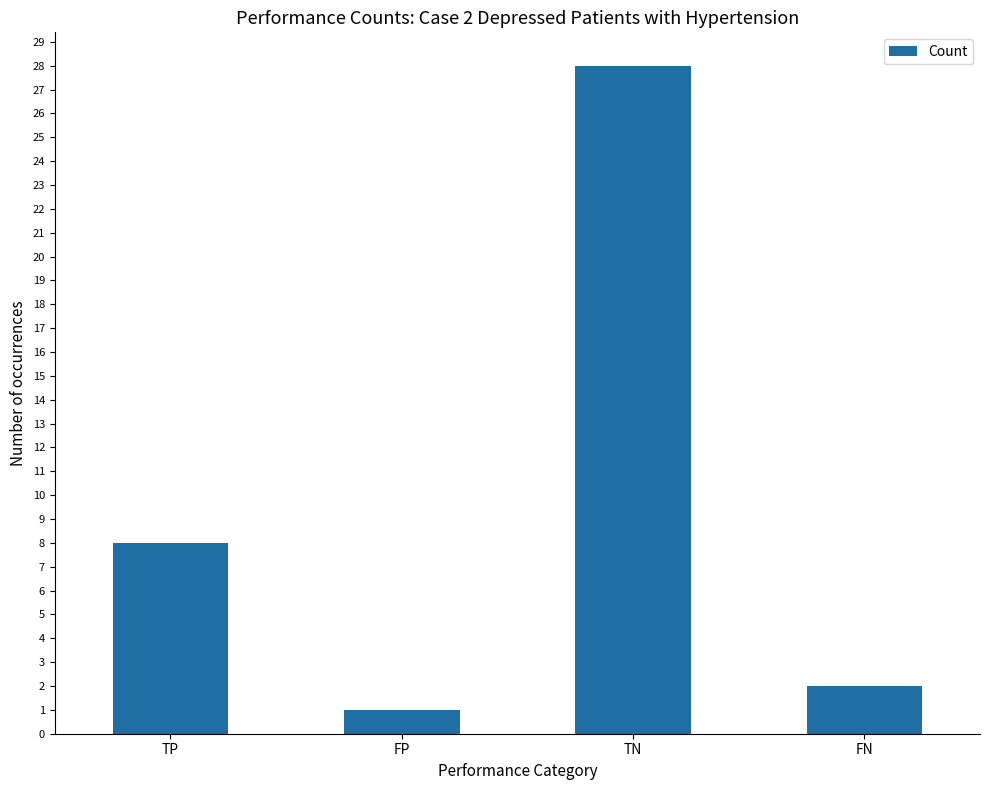

Reading left to right, what are all the values shown in this chart?

8	1	28	2